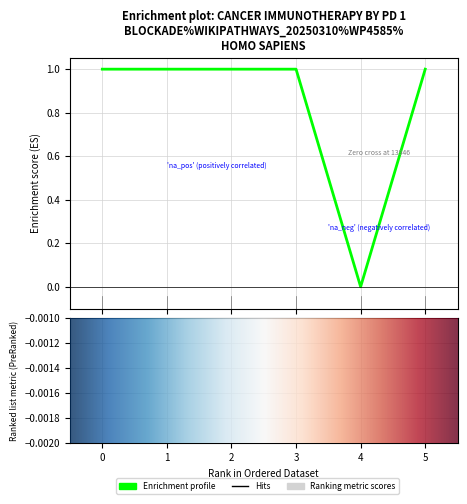

Which category has the highest value across all series?

3